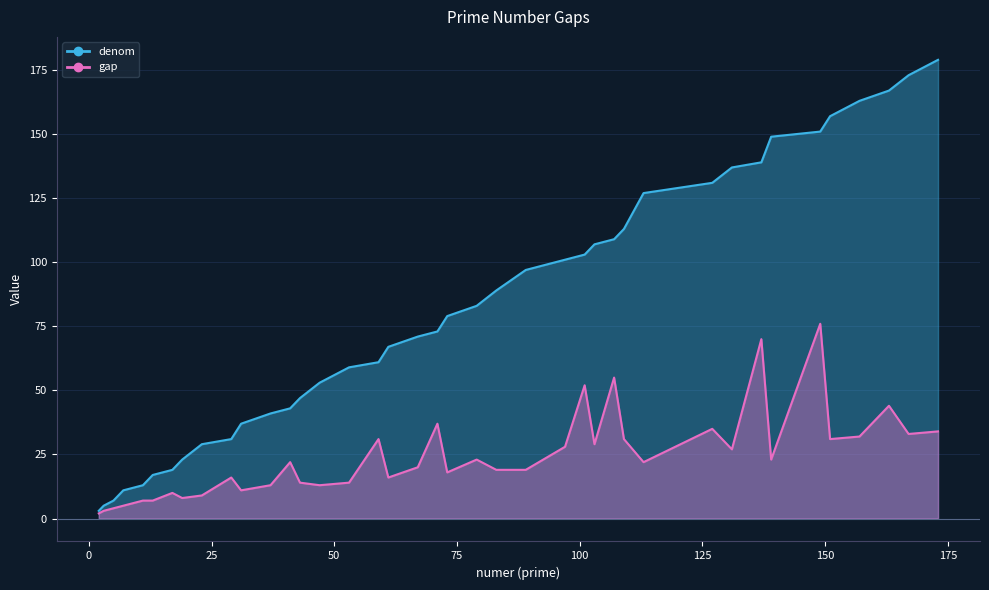

Reading left to right, extract all data points from this chart.

denom: 2=3	3=5	5=7	7=11	11=13	13=17	17=19	19=23	23=29	29=31	31=37	37=41	41=43	43=47	47=53	53=59	59=61	61=67	67=71	71=73	73=79	79=83	83=89	89=97	97=101	101=103	103=107	107=109	109=113	113=127	127=131	131=137	137=139	139=149	149=151	151=157	157=163	163=167	167=173	173=179
gap: 2=2	3=3	5=4	7=5	11=7	13=7	17=10	19=8	23=9	29=16	31=11	37=13	41=22	43=14	47=13	53=14	59=31	61=16	67=20	71=37	73=18	79=23	83=19	89=19	97=28	101=52	103=29	107=55	109=31	113=22	127=35	131=27	137=70	139=23	149=76	151=31	157=32	163=44	167=33	173=34